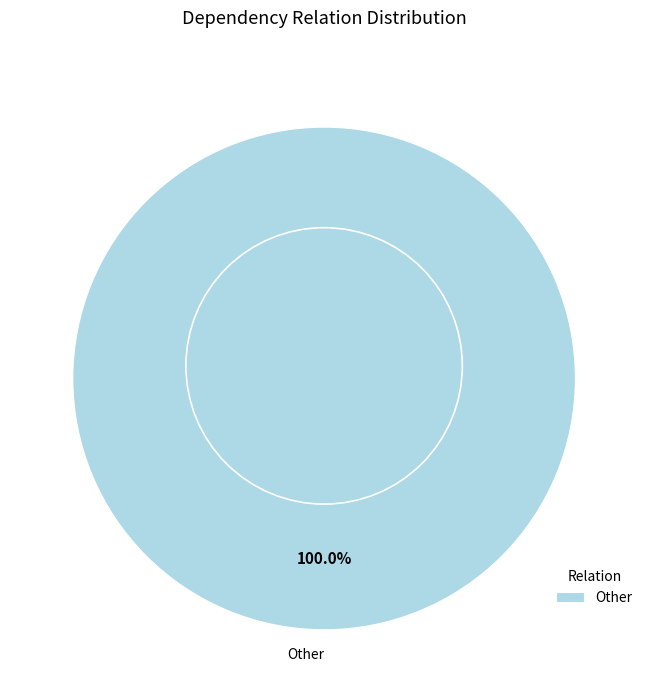

Is there any slice that represents more than half of the pie?

Yes